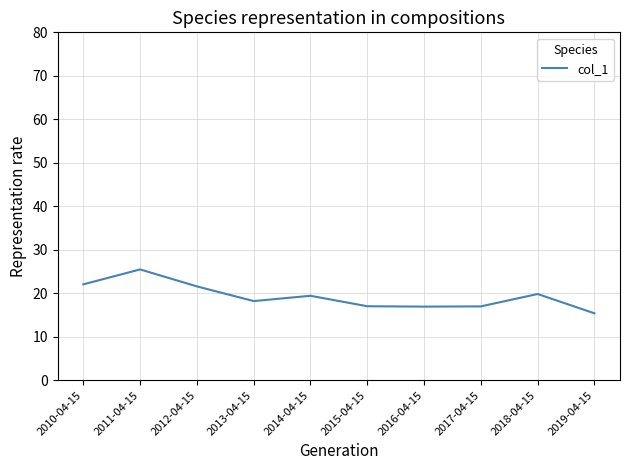

What is the difference between the maximum and minimum values?

10.1